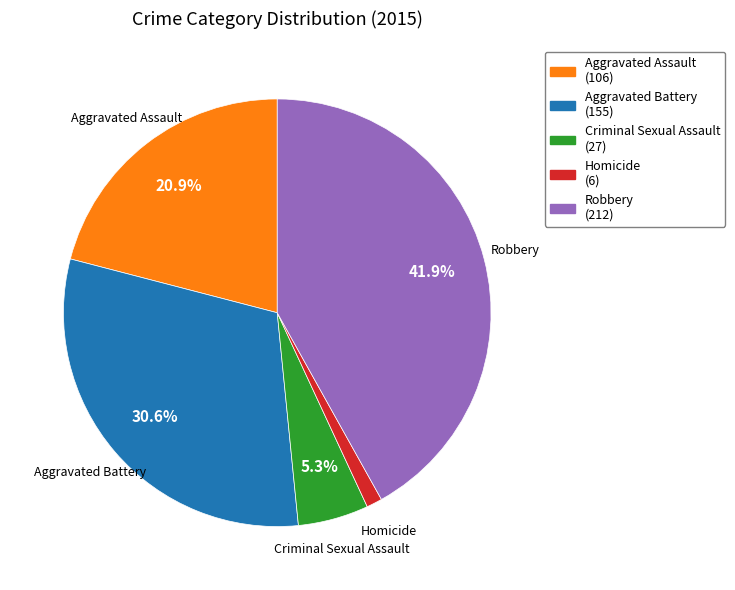

What portion of the pie excludes Criminal Sexual Assault?

94.7%